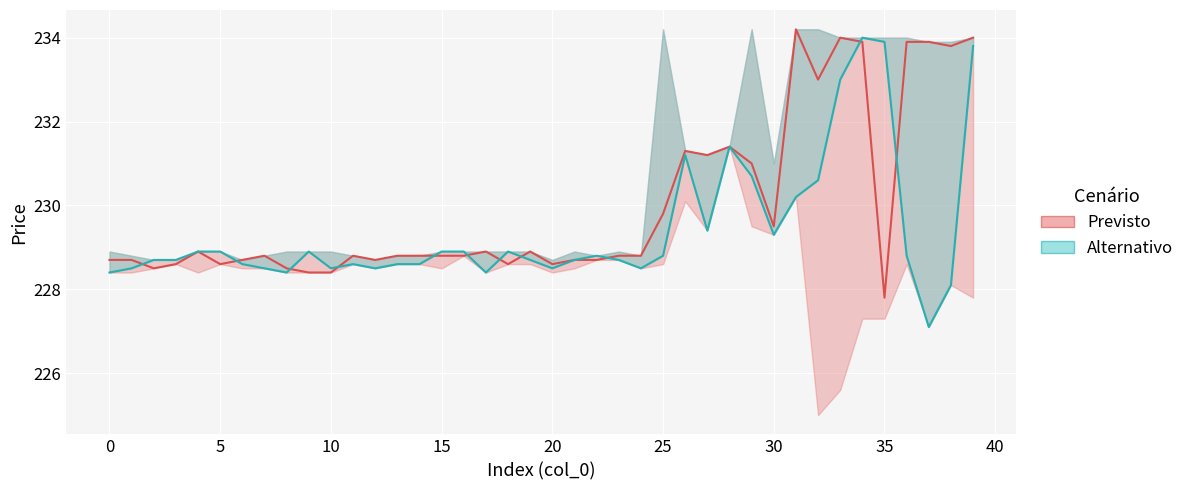

Is it true that close equals 71.3 at 7?

False